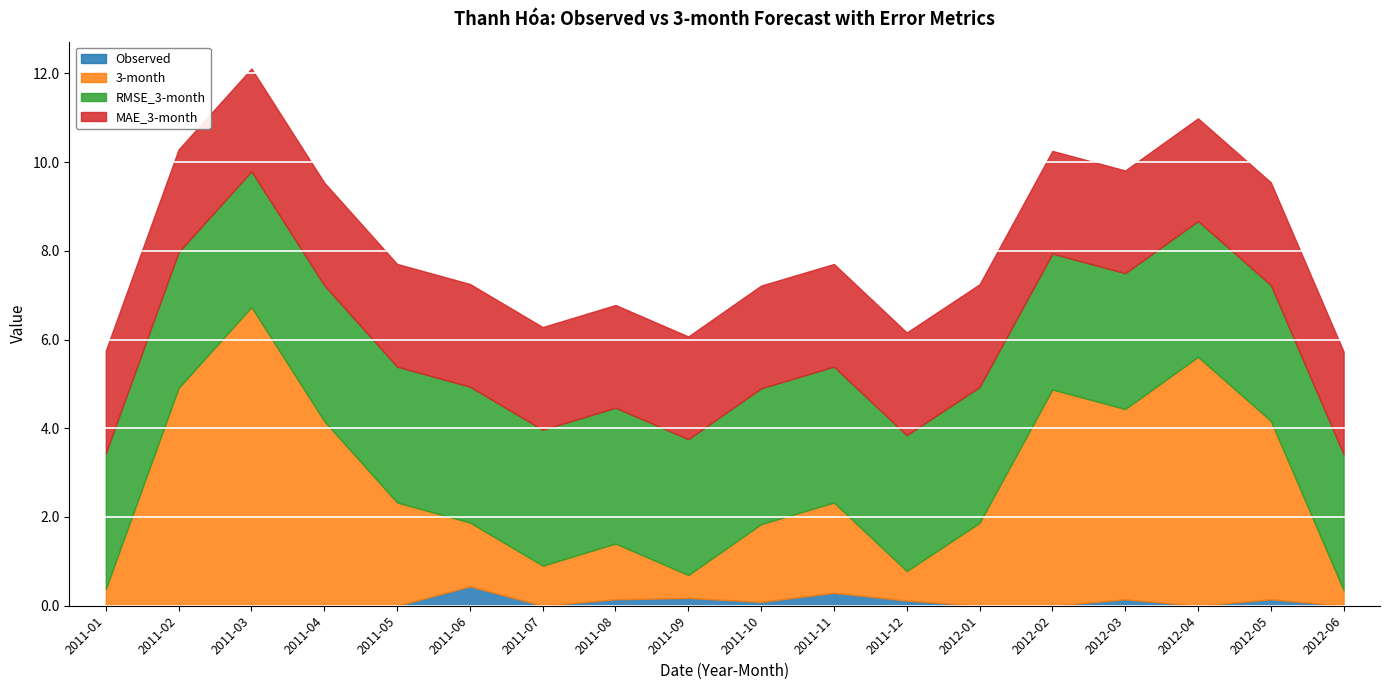

What are all the series names shown in the legend?

Observed, 3-month, RMSE_3-month, MAE_3-month